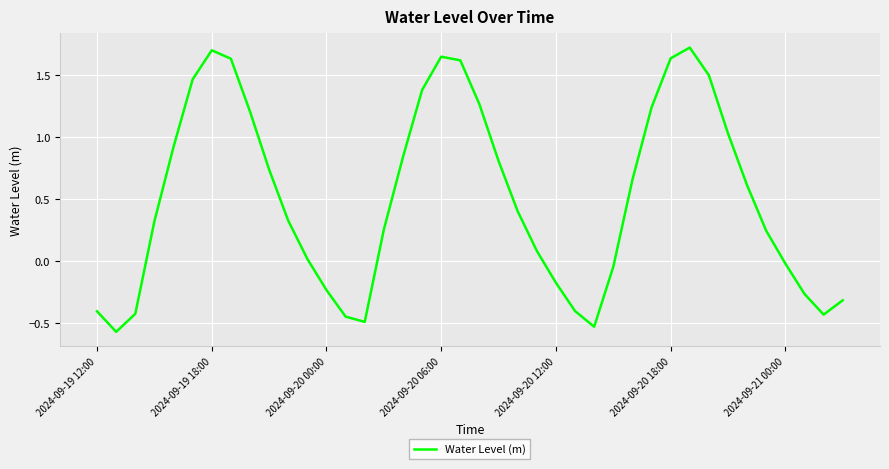

What is the difference between the maximum and minimum values?

2.3